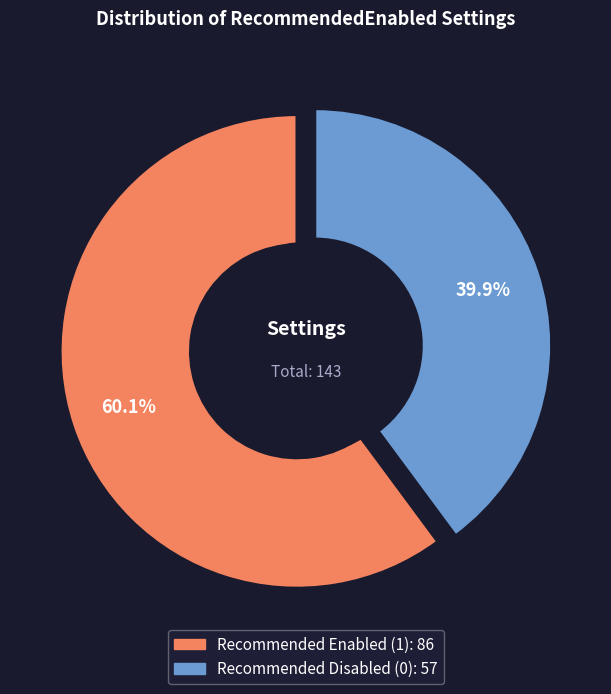

What percentage is the Recommended Enabled (1) slice, to the nearest percent?

60%